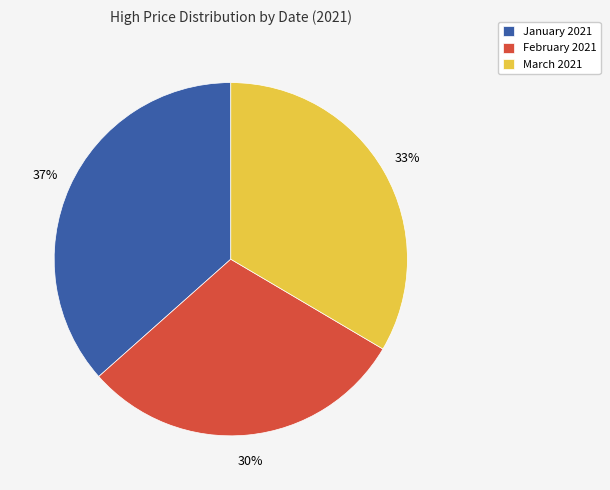

True or false: January 2021 accounts for 43% of the total.

False